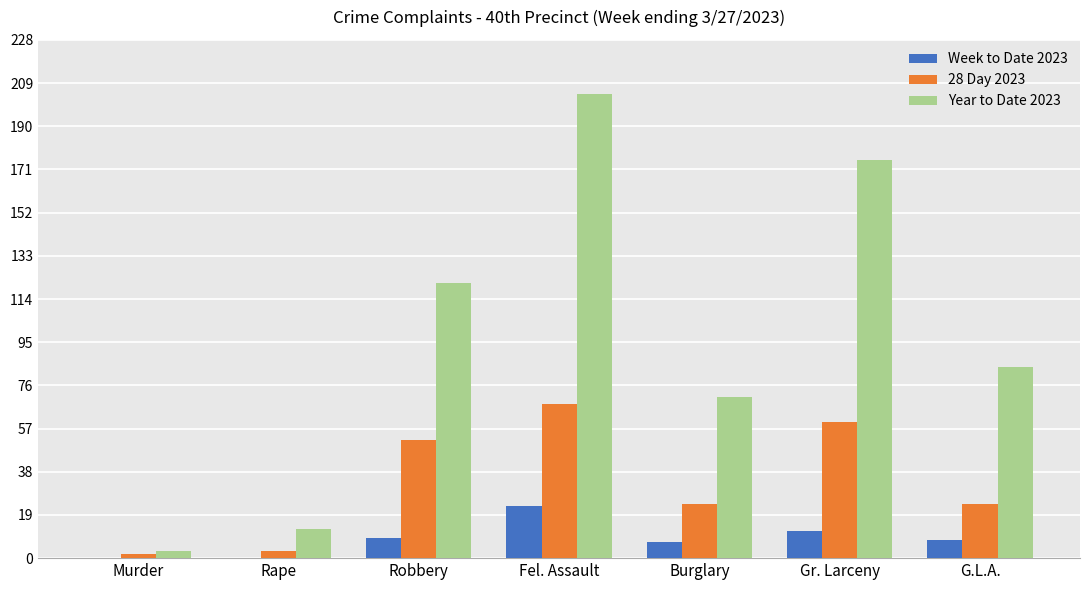

The value of 28 Day 2023 at G.L.A. is 24. True or false?

True